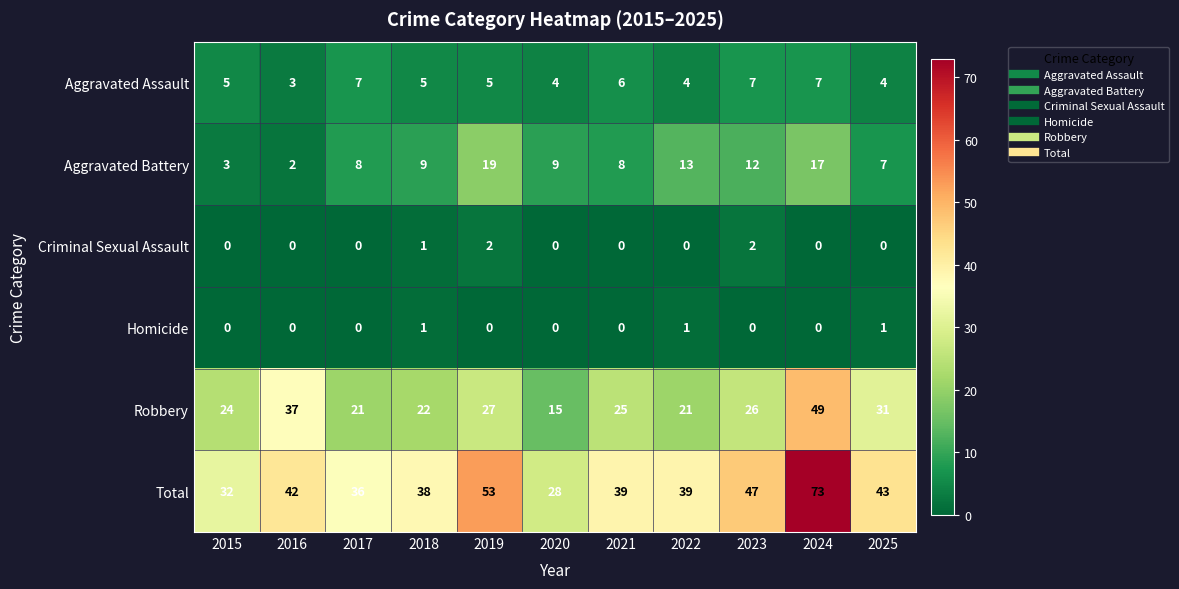

Rank the series by their maximum value, from highest to lowest.

Total, Robbery, Aggravated Battery, Aggravated Assault, Criminal Sexual Assault, Homicide